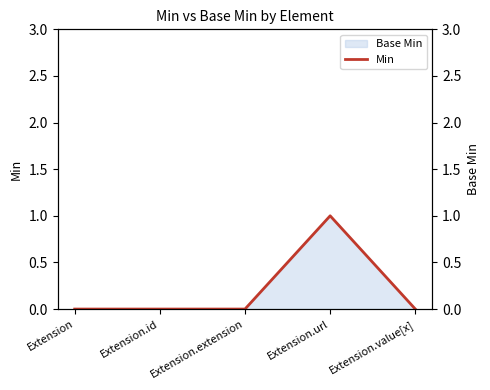

True or false: Base Min line has more than 0 interior local peaks.

True